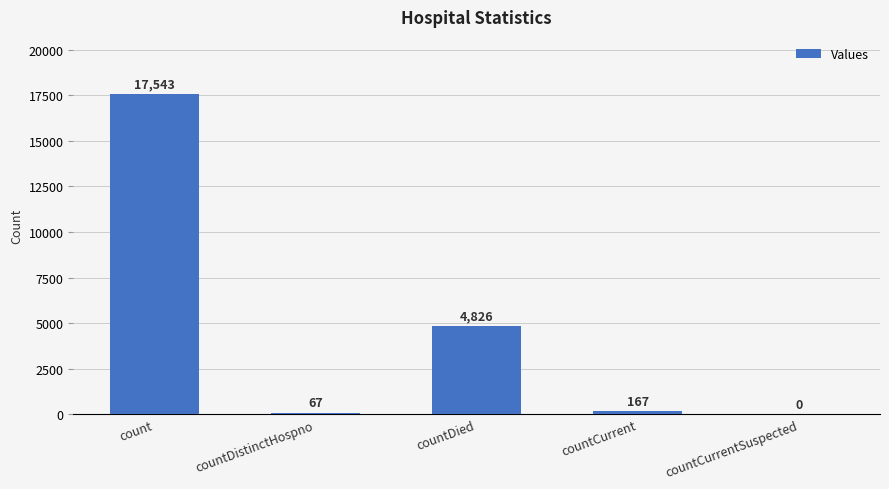

Between countCurrentSuspected and countDied, which is larger?

countDied